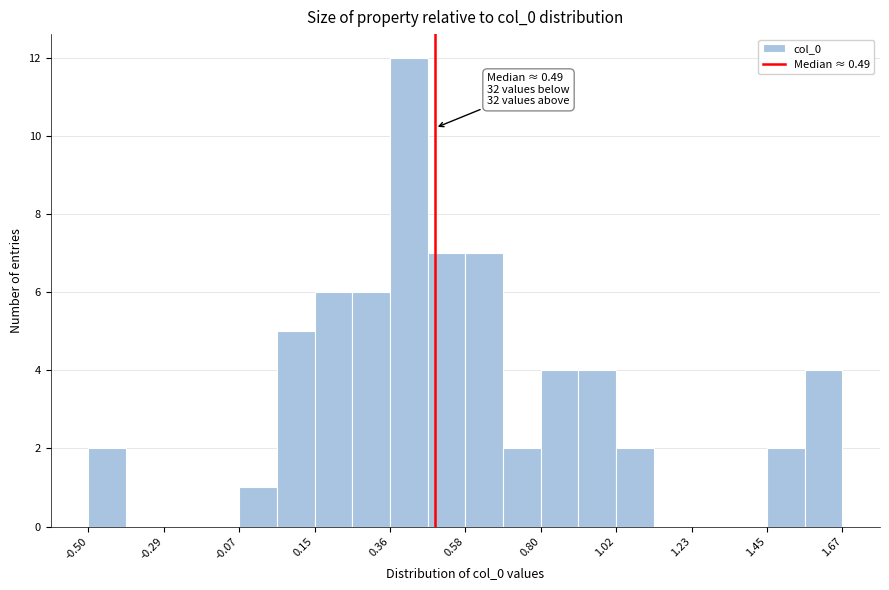

Read against the x-axis, roughly where is the centre of the tallest bar?

0.40